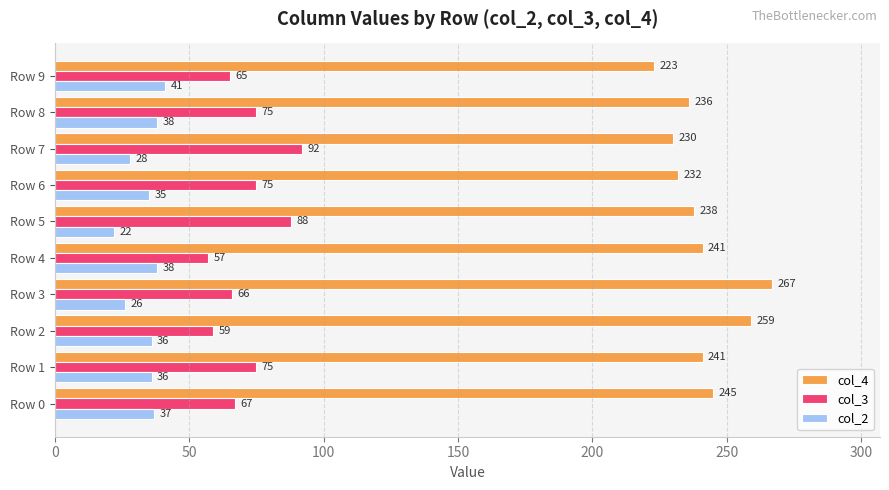

Between Row 3 and Row 6, which series saw the biggest shift?

col_4